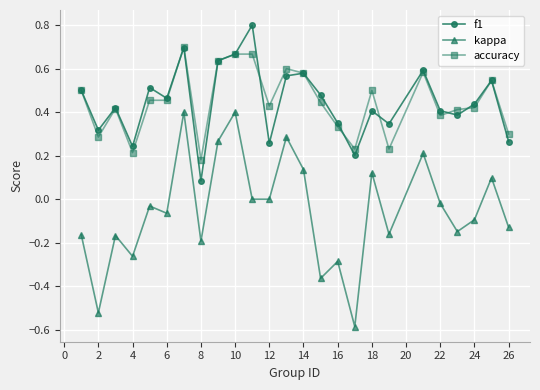

True or false: f1 and kappa cross at least once.

False